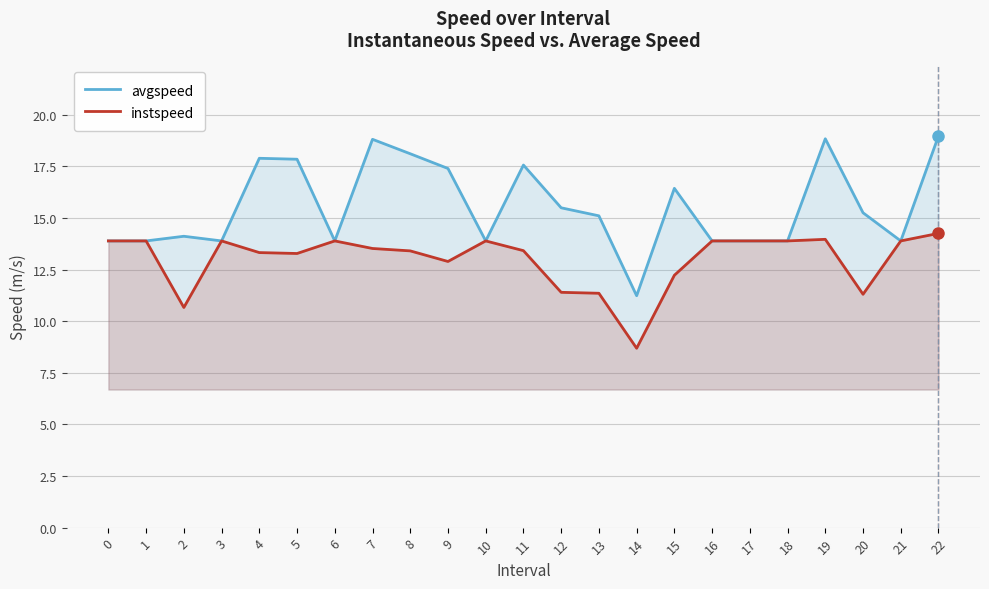

Does the chart have visible grid lines?

Yes